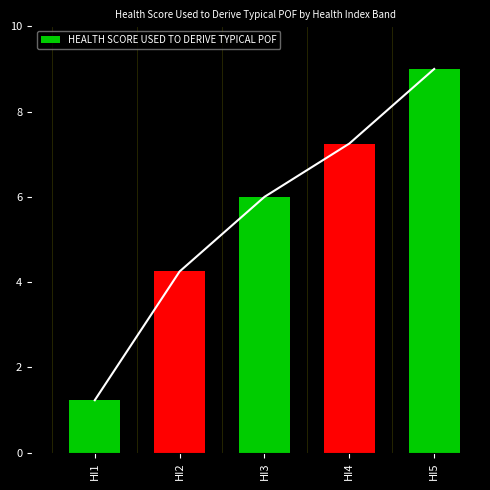

At which label does the data first exceed 6?

HI4